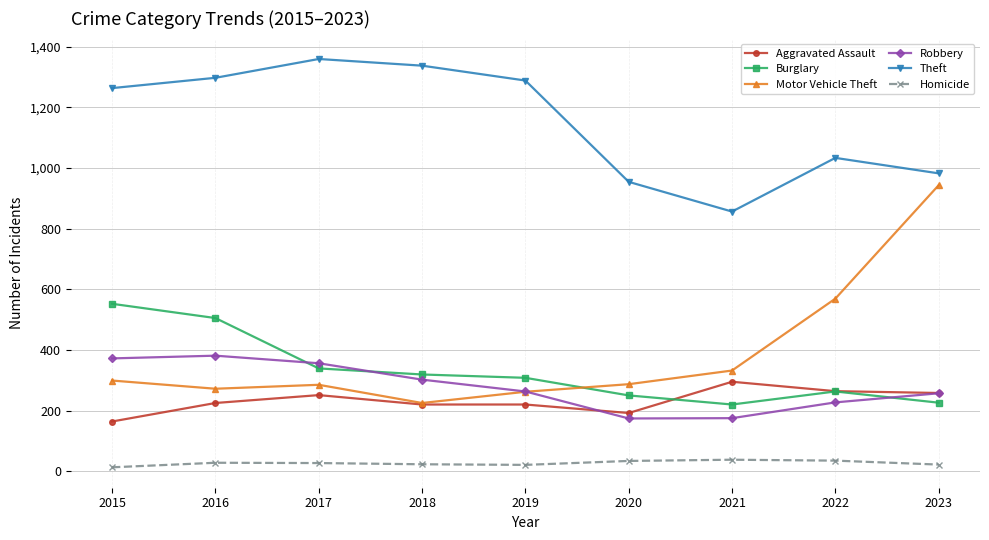

Which series has the largest total across all categories?

Theft